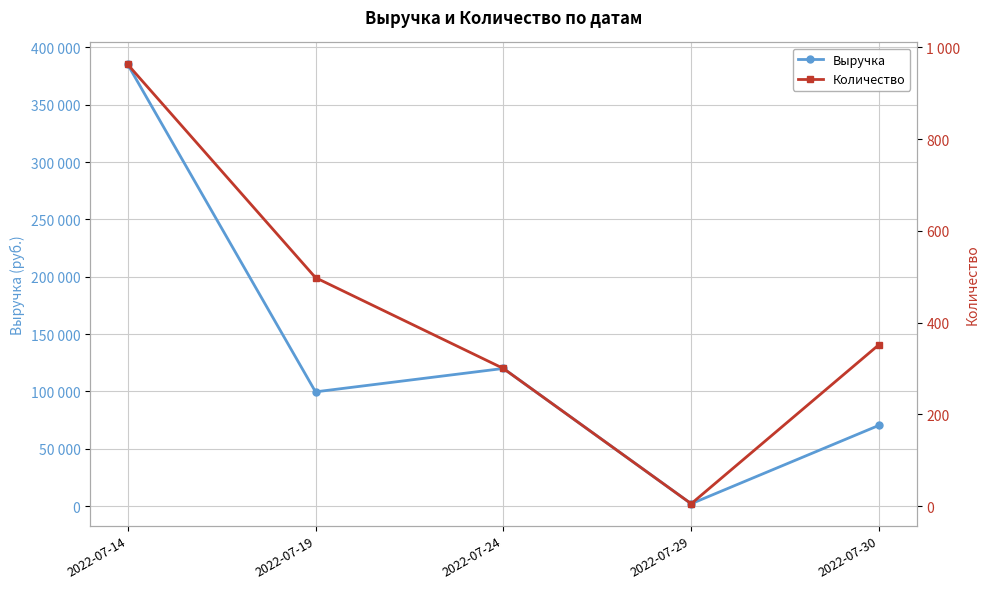

List the series in order of their peak value, highest first.

Выручка, Количество